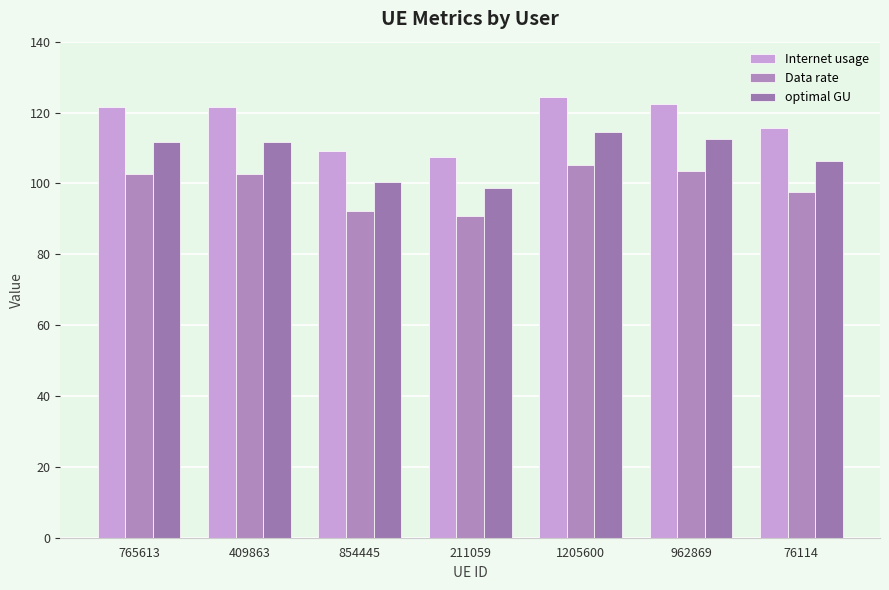

Which series has the largest total across all categories?

Internet usage